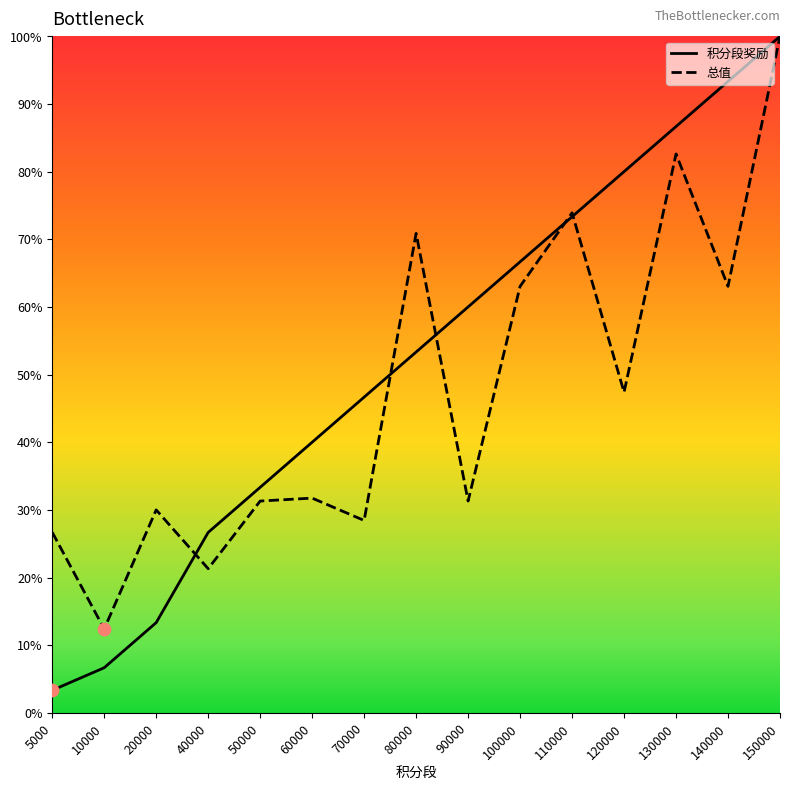

What is the difference between the highest and lowest values at 5000?

23.4